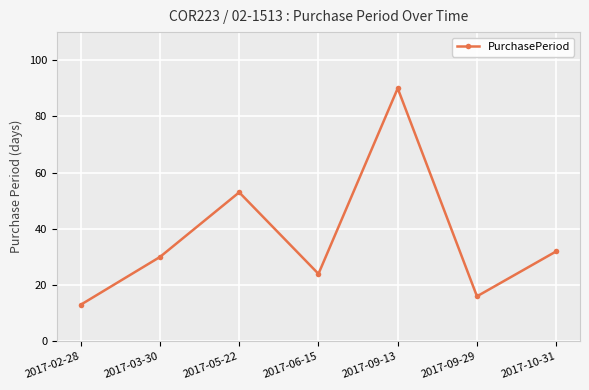

What is the ratio of the value at 2017-05-22 to the value at 2017-03-30?

1.8